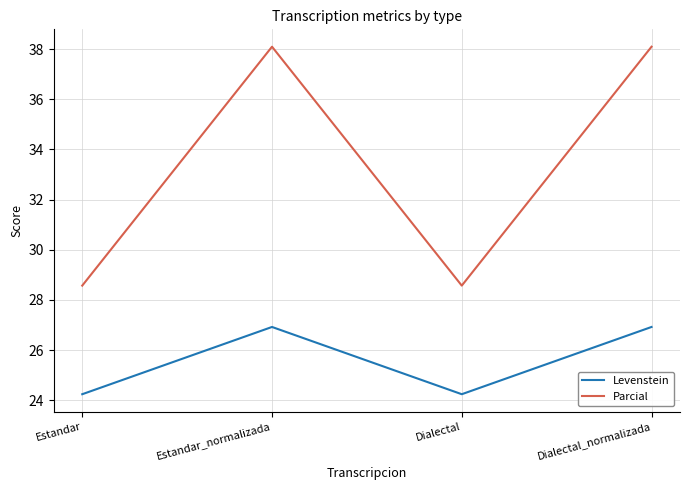

Reading right to left, extract all data points from this chart.

Levenstein: Dialectal_normalizada=26.9	Dialectal=24.2	Estandar_normalizada=26.9	Estandar=24.2
Parcial: Dialectal_normalizada=38.1	Dialectal=28.6	Estandar_normalizada=38.1	Estandar=28.6